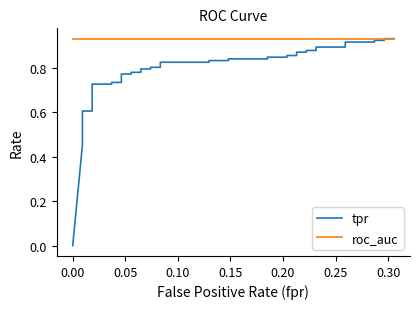

Does the chart display data point markers on the line(s)?

No